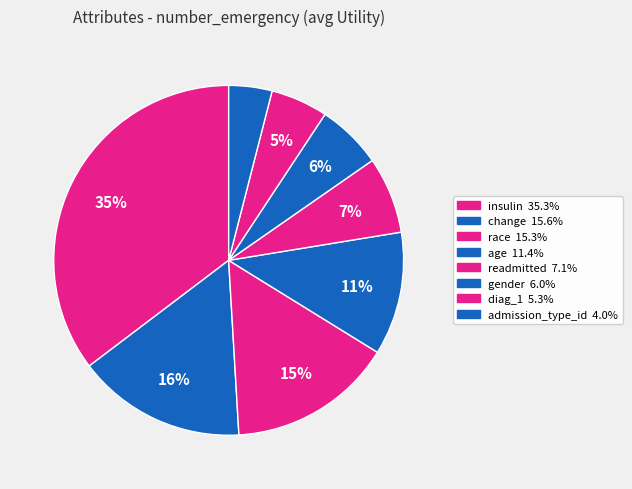

Is it true that diag_1 is 5% of the pie?

True